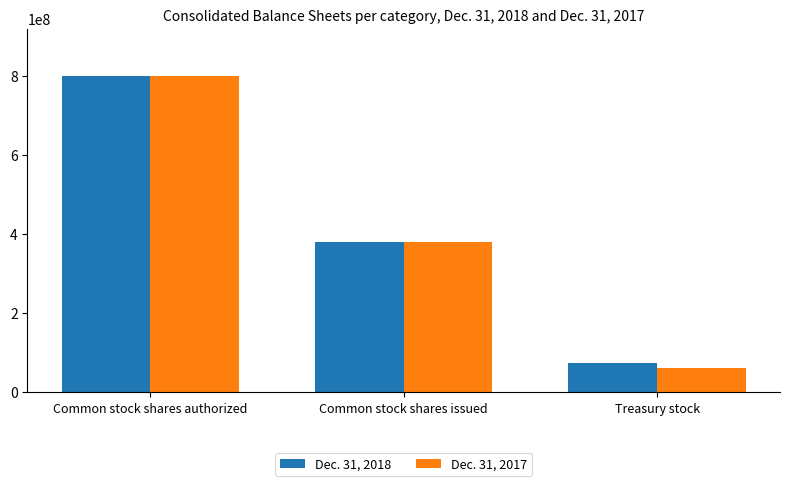

What is the label of the 3rd bar from the left?

Treasury stock